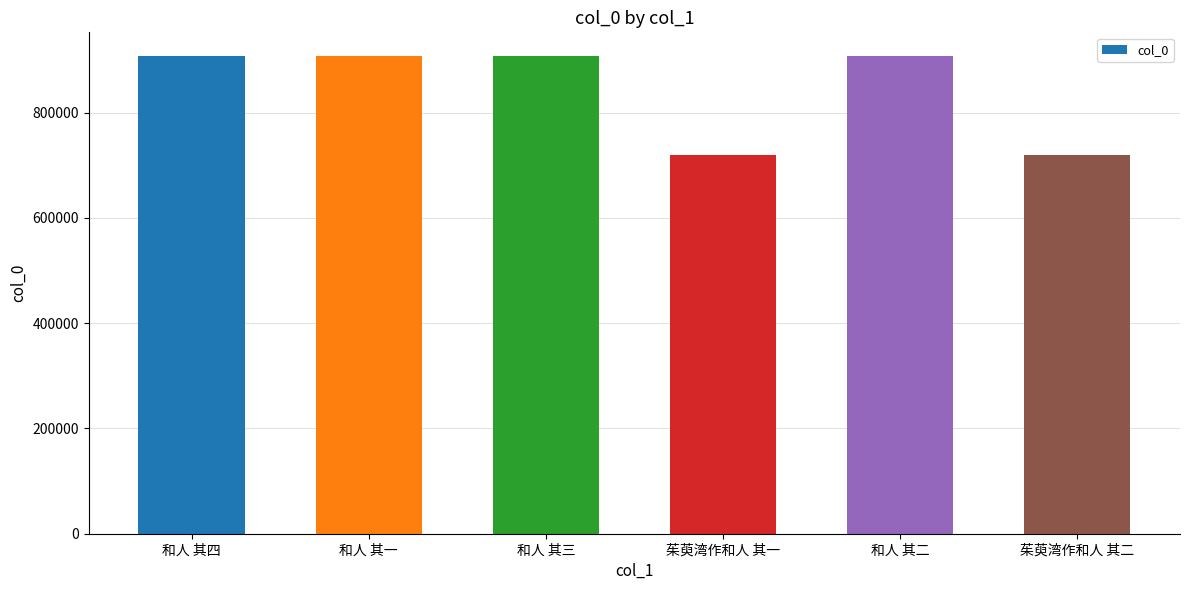

Approximately how many times larger is the value at 和人 其四 compared to 茱萸湾作和人 其二?

1.3